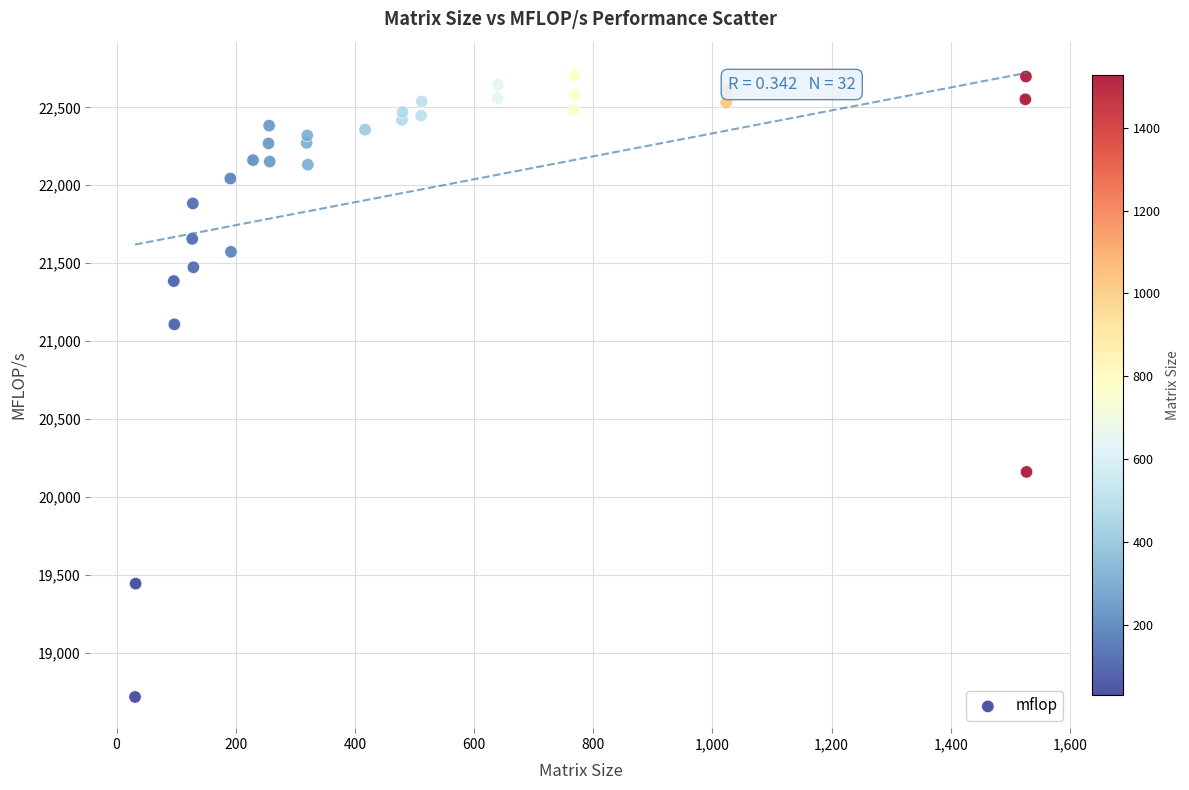

What Y value in the scatter plot is closest to 20711?

21107.4